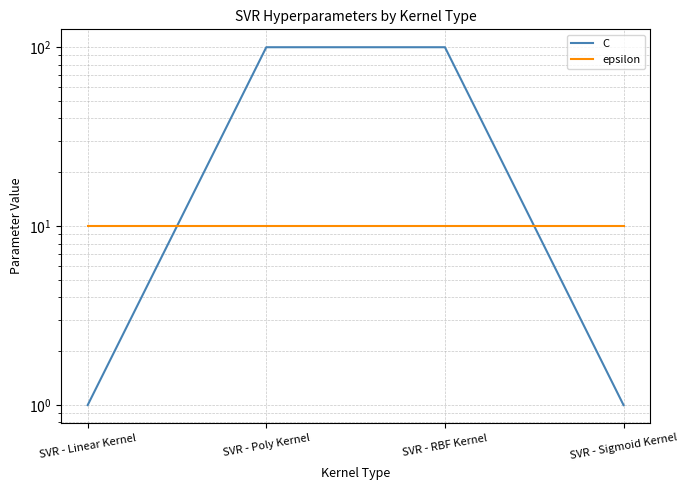

The value of C at SVR - Sigmoid Kernel is 1. True or false?

True